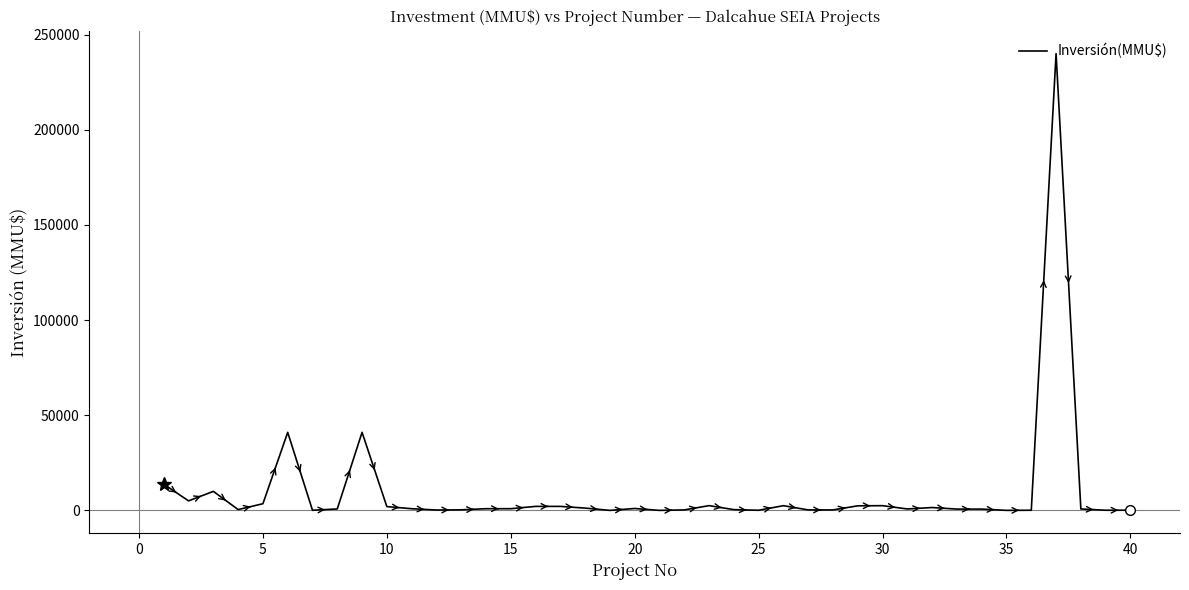

What is the difference between the maximum and minimum values?

240000